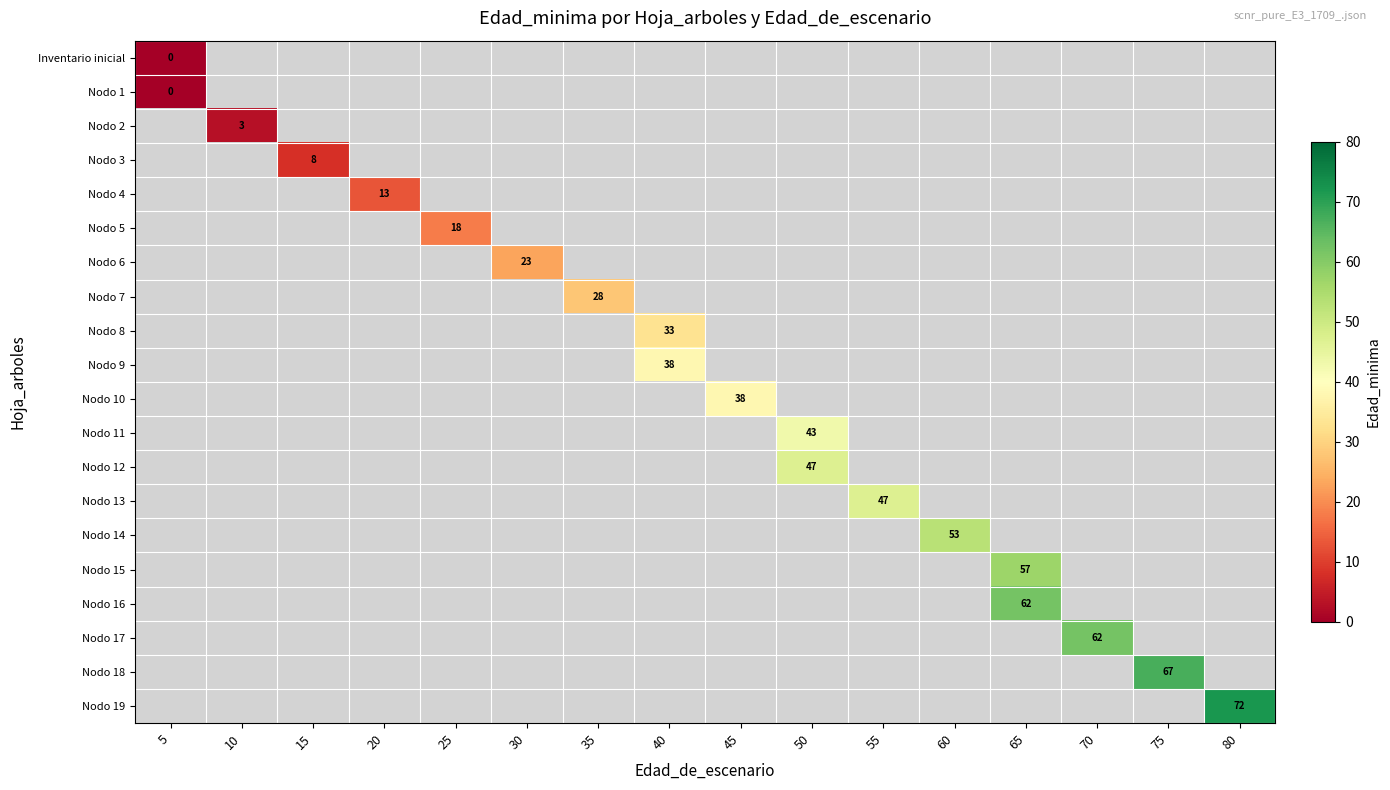

At how many categories does at least one series exceed 4?

14